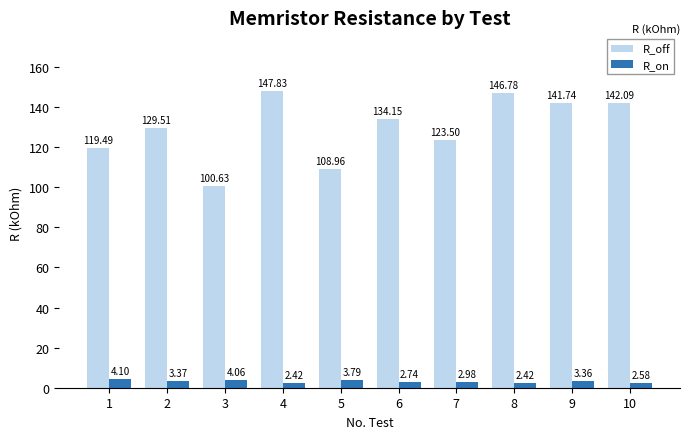

What is the difference between the maximum and minimum values in the R_on series?

1.7